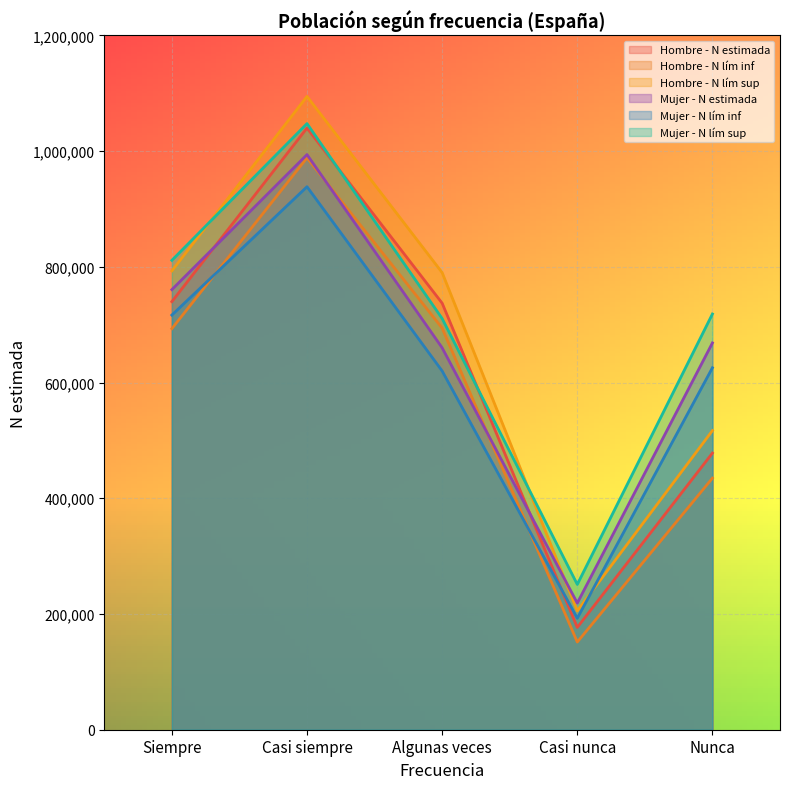

What is the greatest value displayed?

1094403